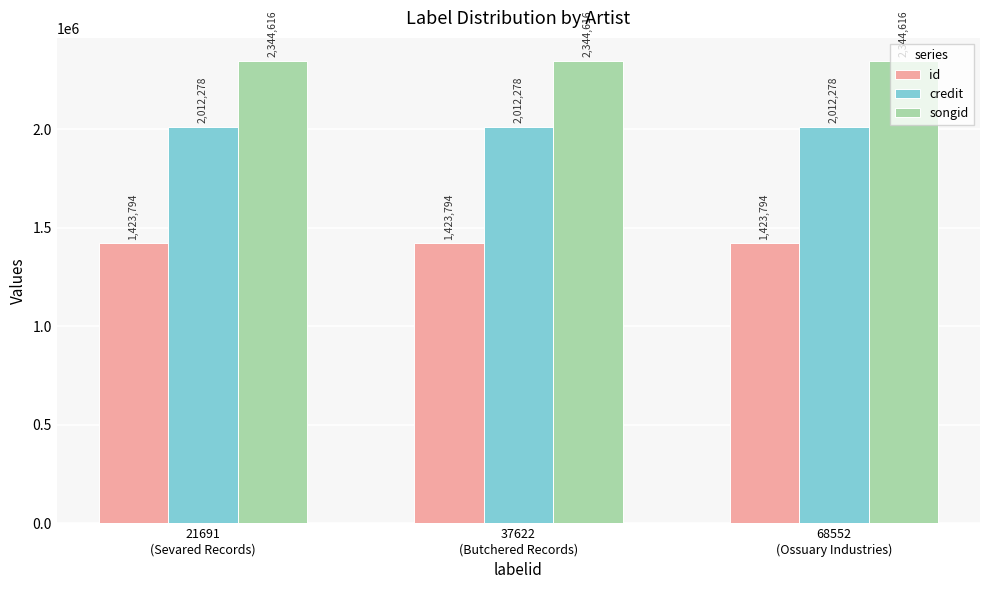

True or false: songid has a value of 474710 at 21691
(Sevared Records).

False